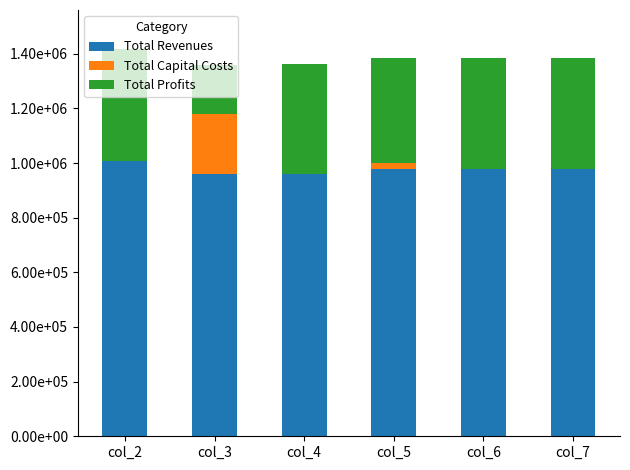

What are all the series names shown in the legend?

Total Revenues, Total Capital Costs, Total Profits